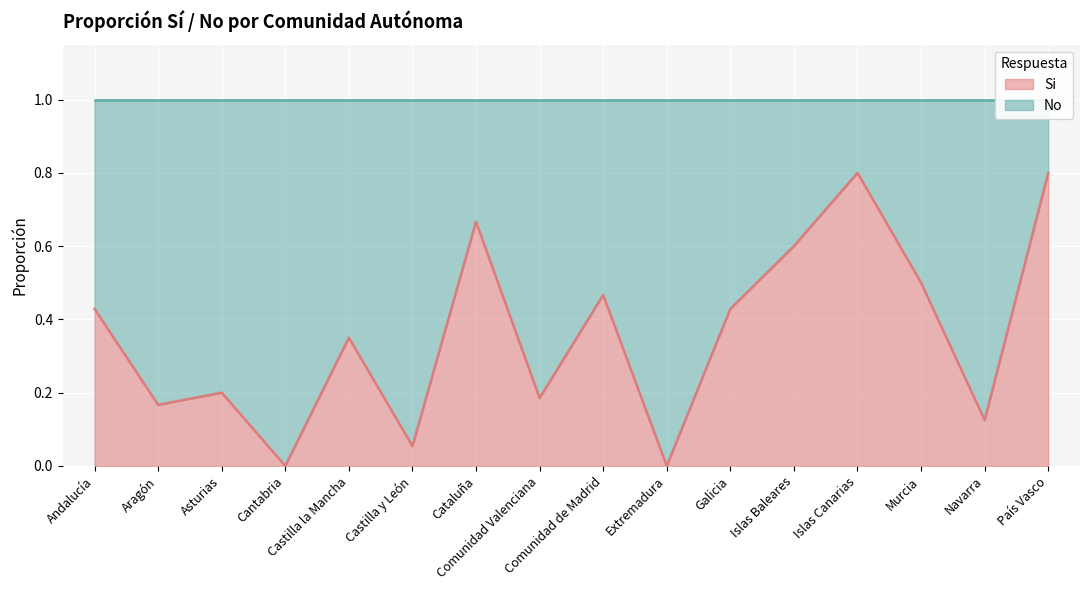

Reading left to right, list all the values displayed in this chart.

Andalucía=0.4	Aragón=0.2	Asturias=0.2	Cantabria=0.0	Castilla la Mancha=0.3	Castilla y León=0.1	Cataluña=0.7	Comunidad Valenciana=0.2	Comunidad de Madrid=0.5	Extremadura=0.0	Galicia=0.4	Islas Baleares=0.6	Islas Canarias=0.8	Murcia=0.5	Navarra=0.1	País Vasco=0.8